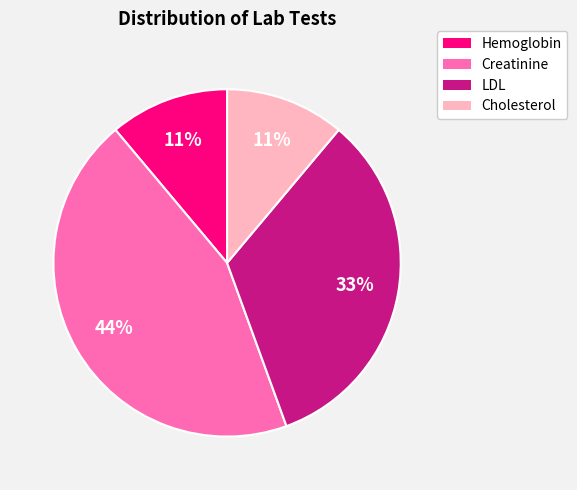

True or false: Hemoglobin accounts for 11% of the total.

True